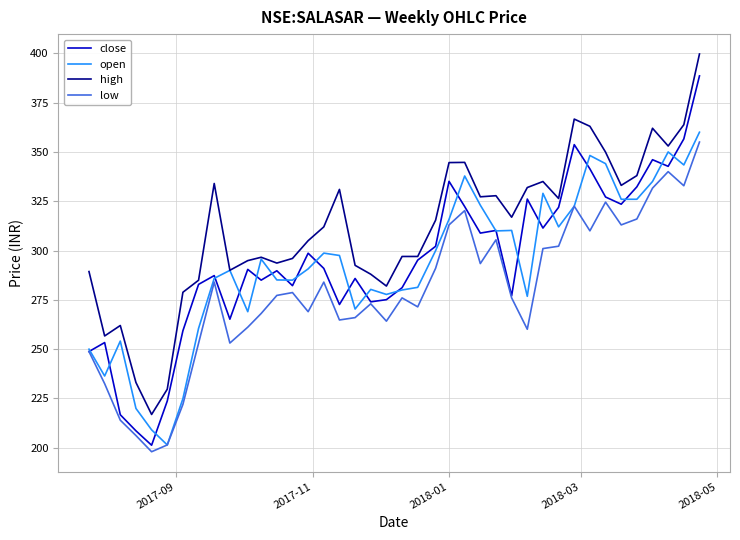

What is the difference between the maximum and second lowest values in the open series?

150.9